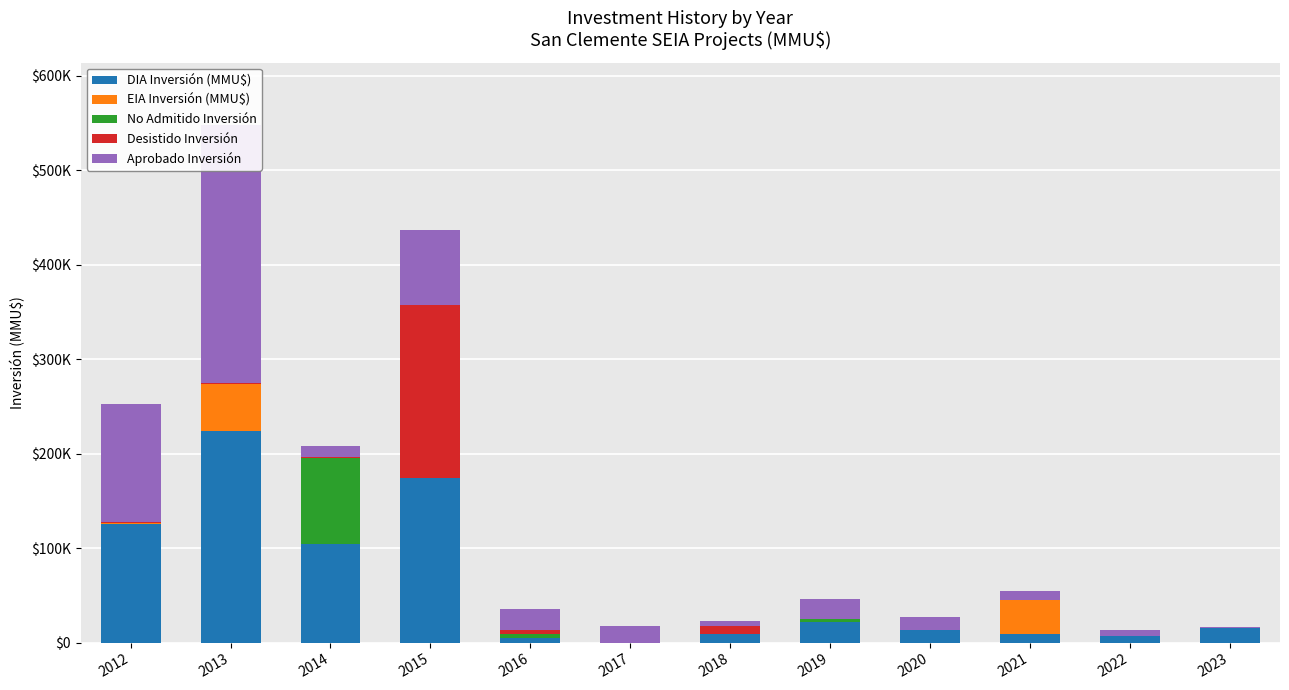

What is the approximate value of Desistido Inversión at 2018, to the nearest 10?

9000